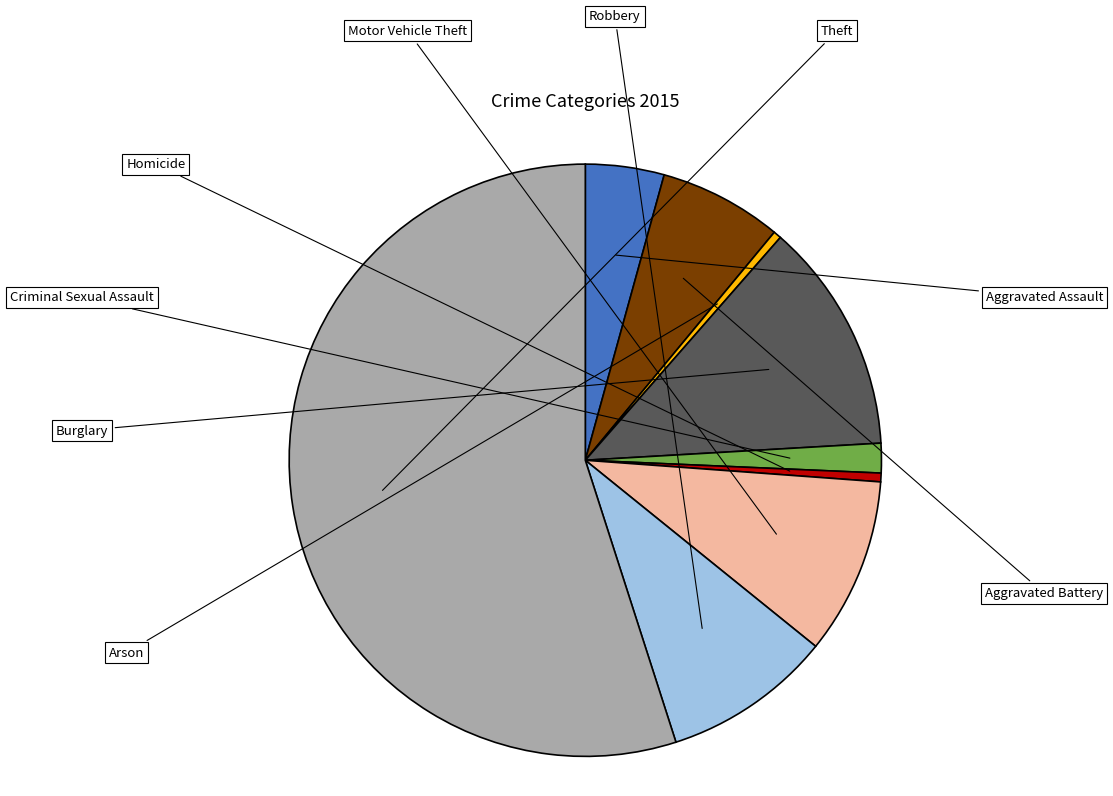

To the nearest percent, what is the difference between the largest and smallest slice percentages?

55%